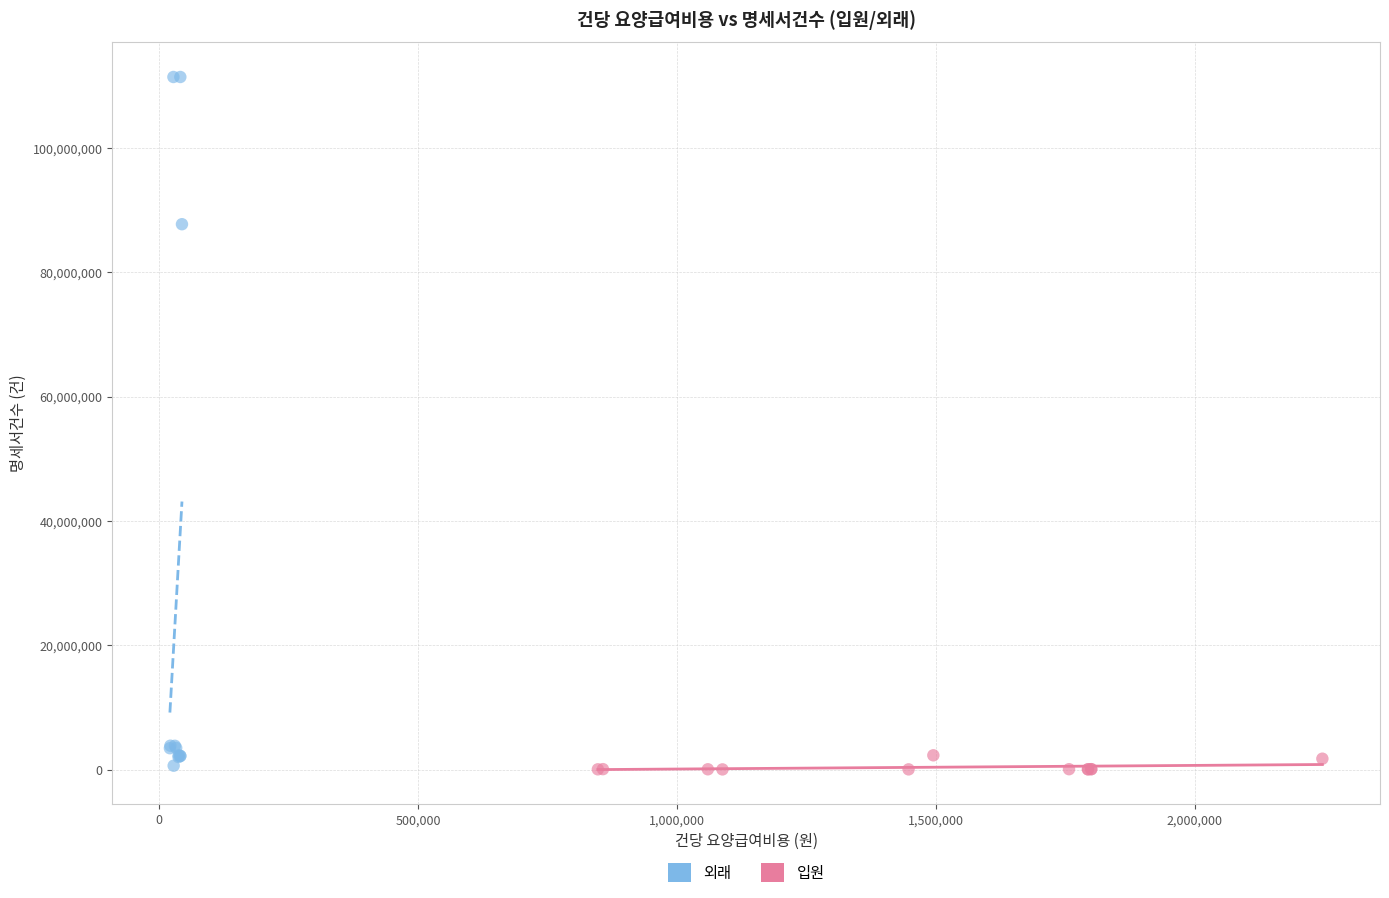

Which series reaches the maximum Y coordinate?

외래